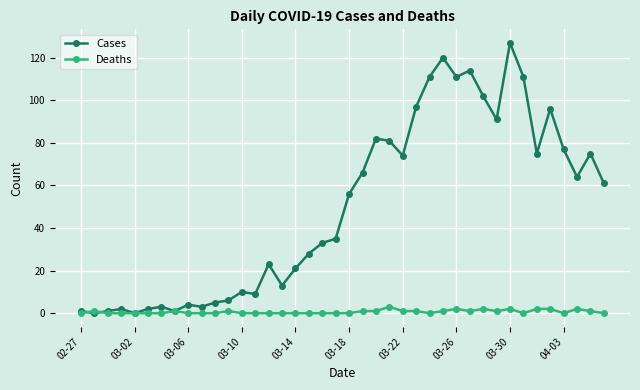

What is the sum of all Cases values?

1991